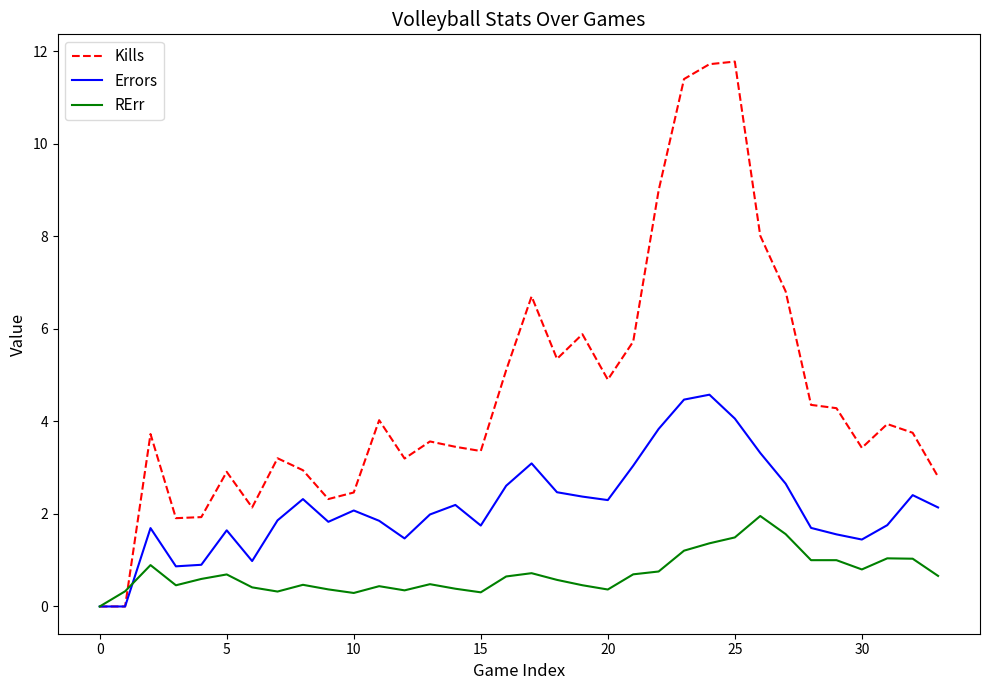

What is the maximum value for Kills?

11.8